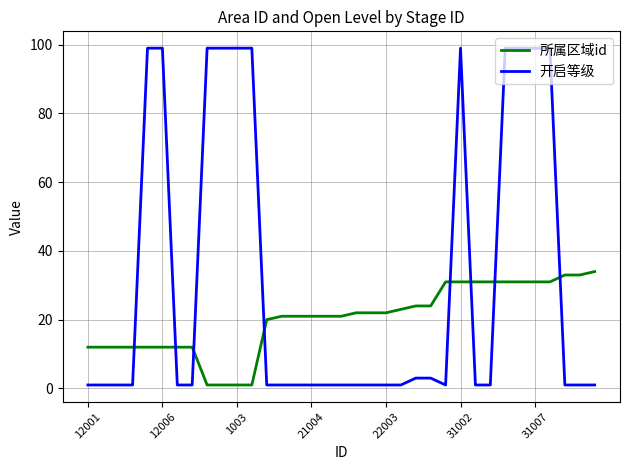

Which series has the widest spread of values?

开启等级